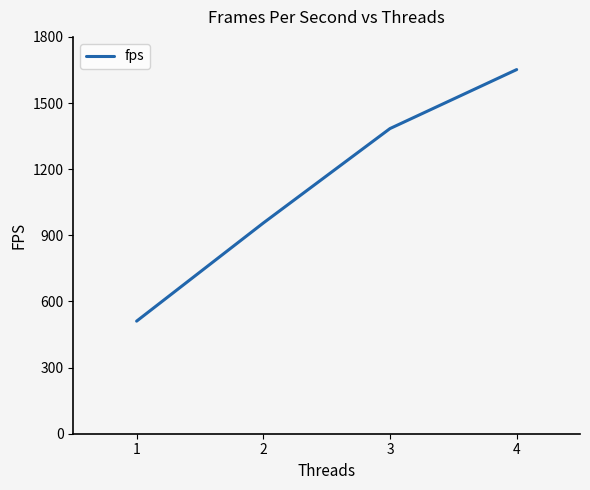

What is the smallest value displayed?

510.7